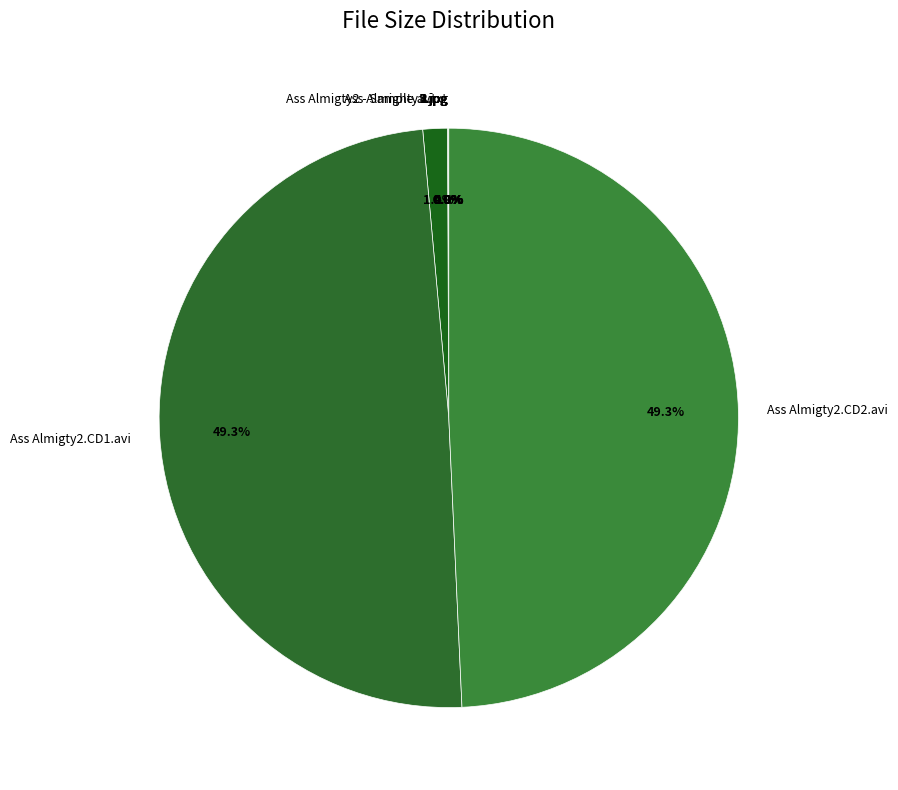

How much of the chart is everything except Ass Almigty2.CD2.avi?

50.7%